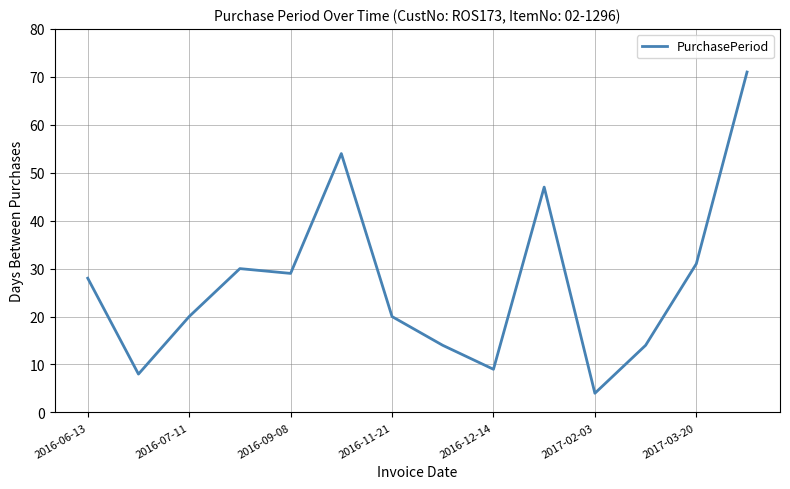

What is the greatest value displayed?

71